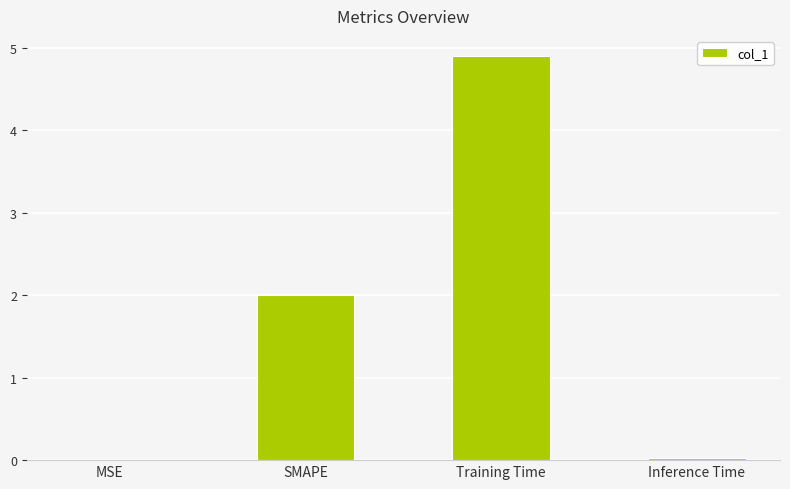

Read the value at Training Time.

4.9